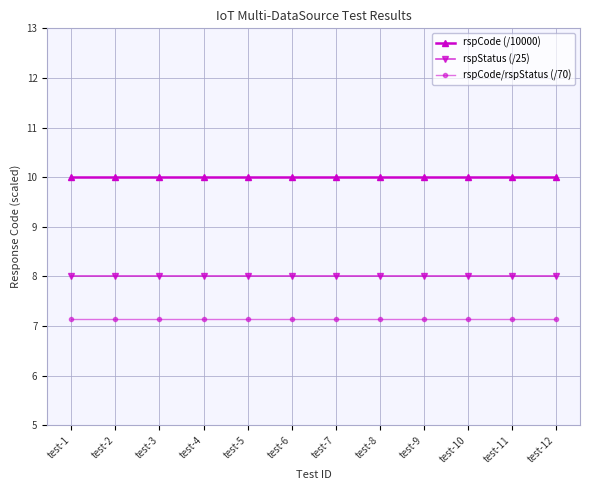

What is the spread (max minus min) of values at test-10?

2.9